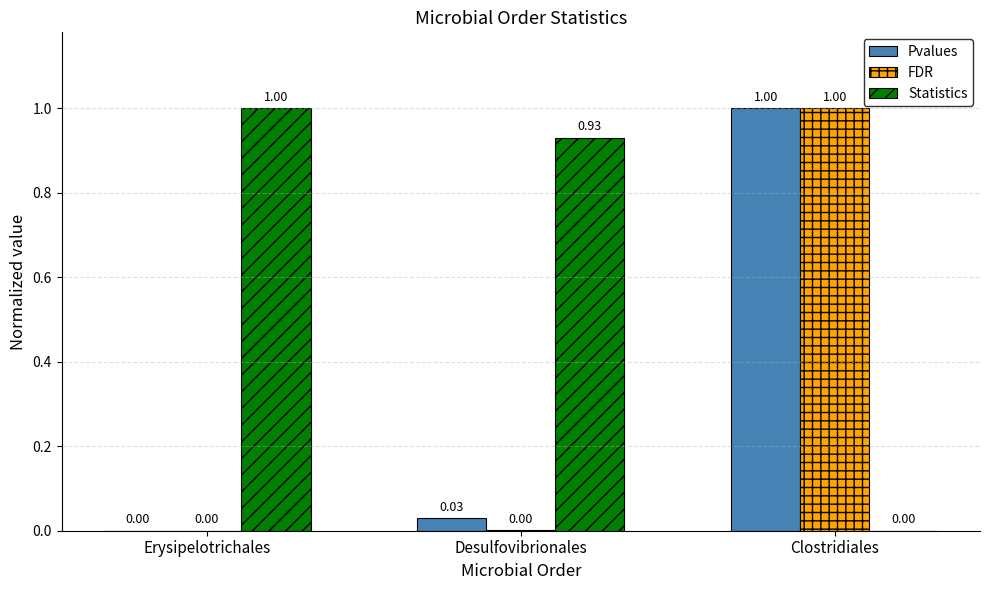

What is the sum of the Statistics values at Erysipelotrichales and Desulfovibrionales?

1.9